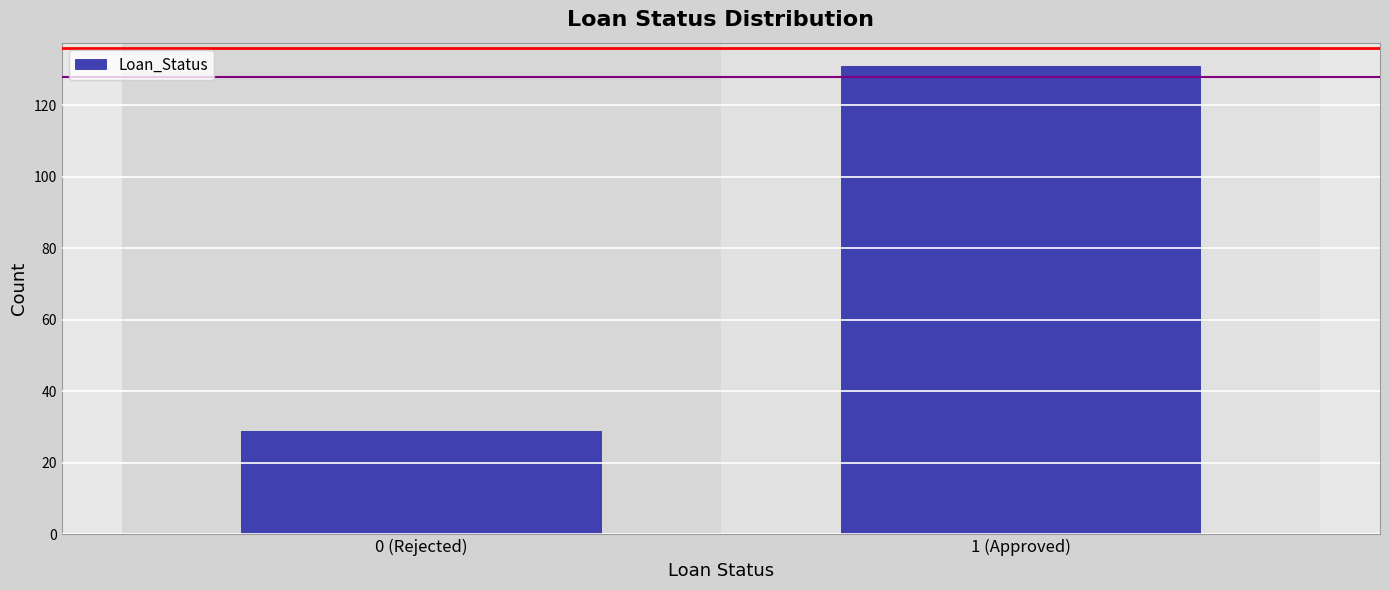

Reading left to right, extract all data points from this chart.

29	131